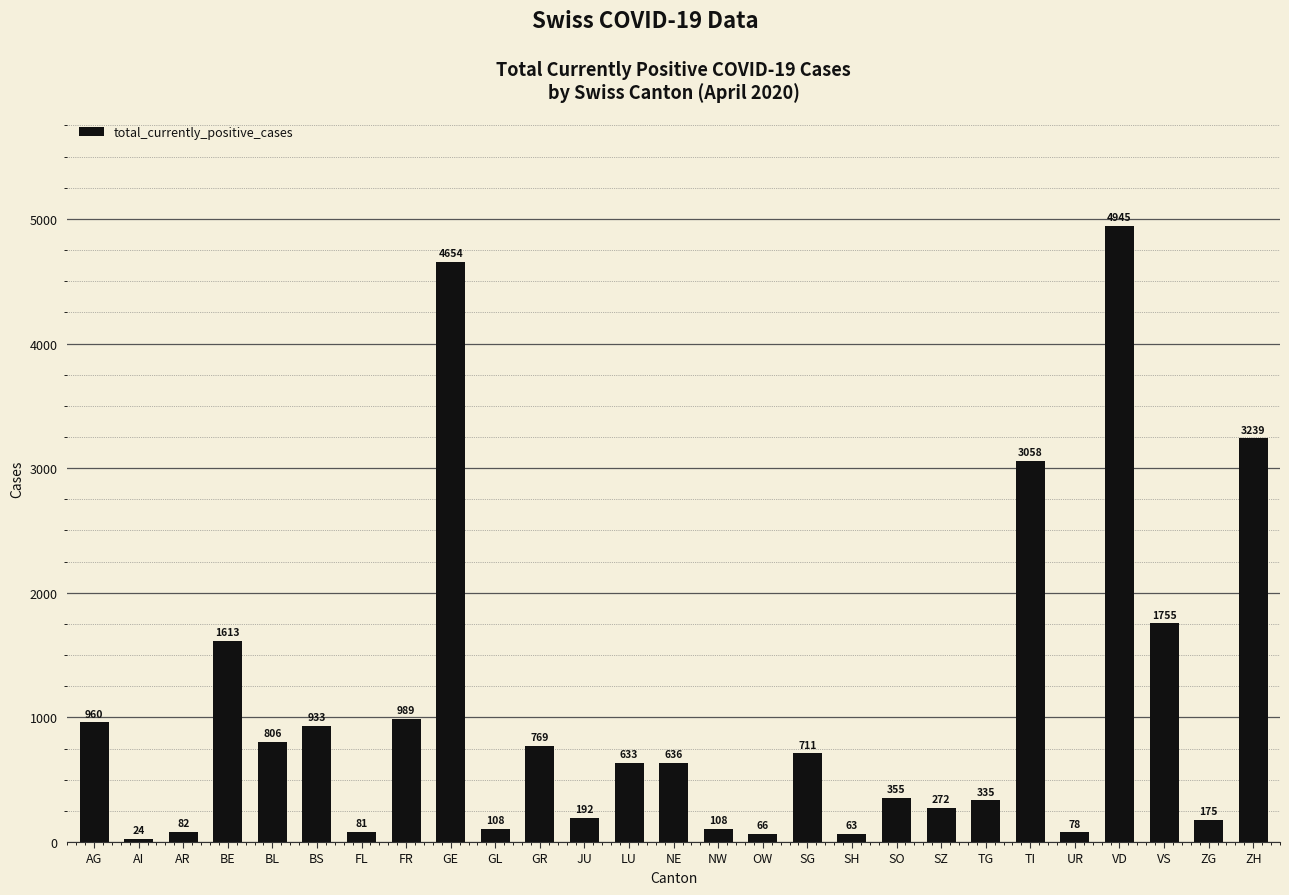

Does the chart contain any negative values?

No